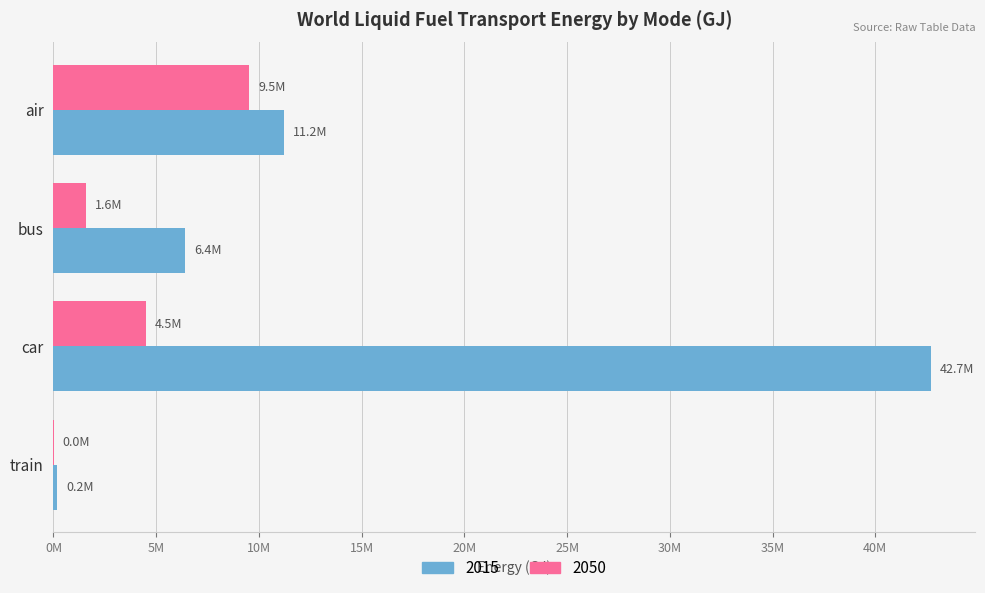

Between air and bus, which series saw the biggest shift?

2050